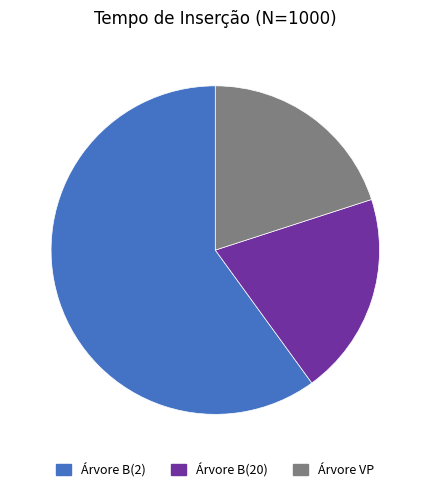

Count the number of slices in the pie.

3